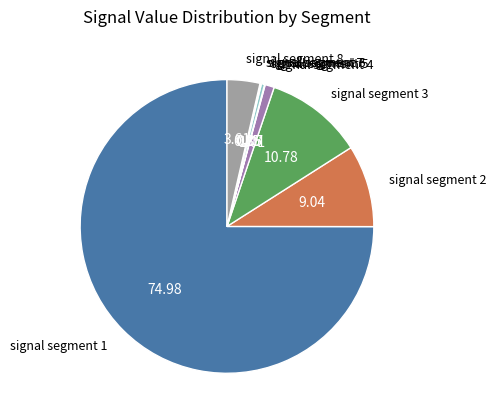

Does any single category account for the majority?

Yes